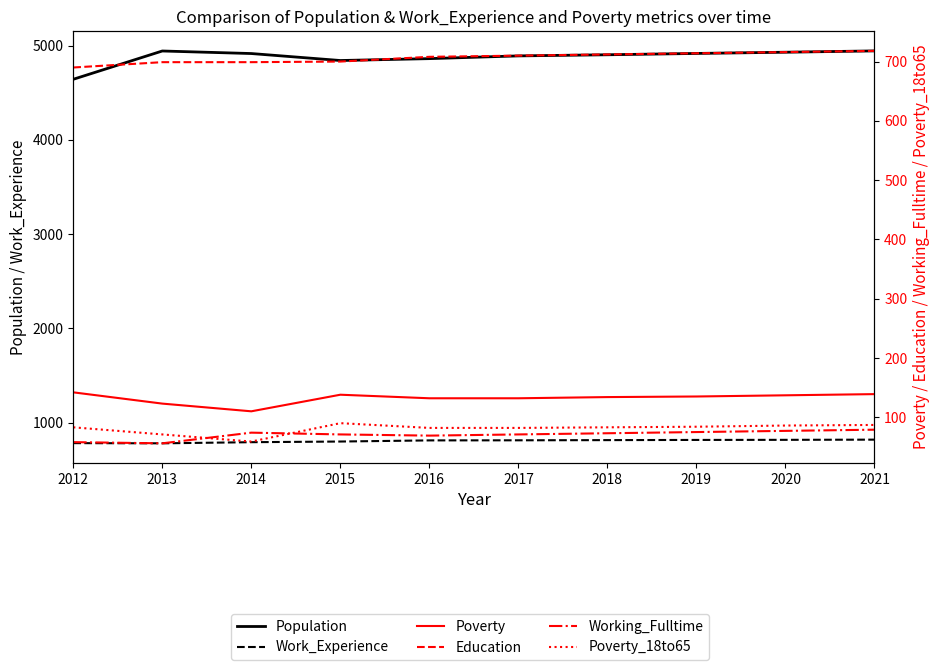

Is the value of Population at 2012 greater than the value of Education at 2012?

Yes